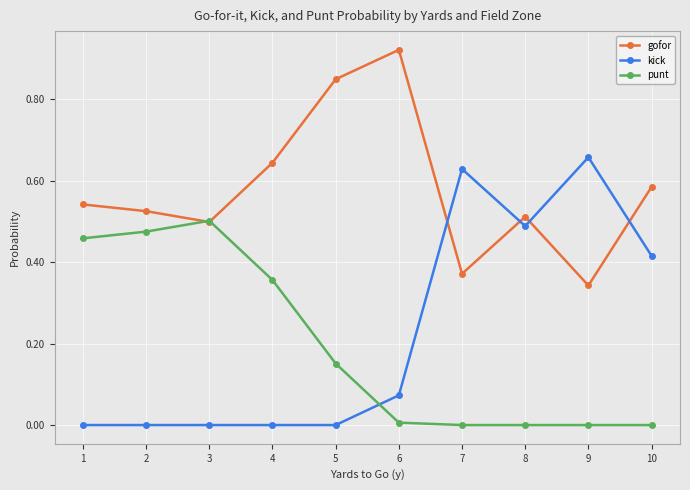

At which label does gofor reach its minimum?

9